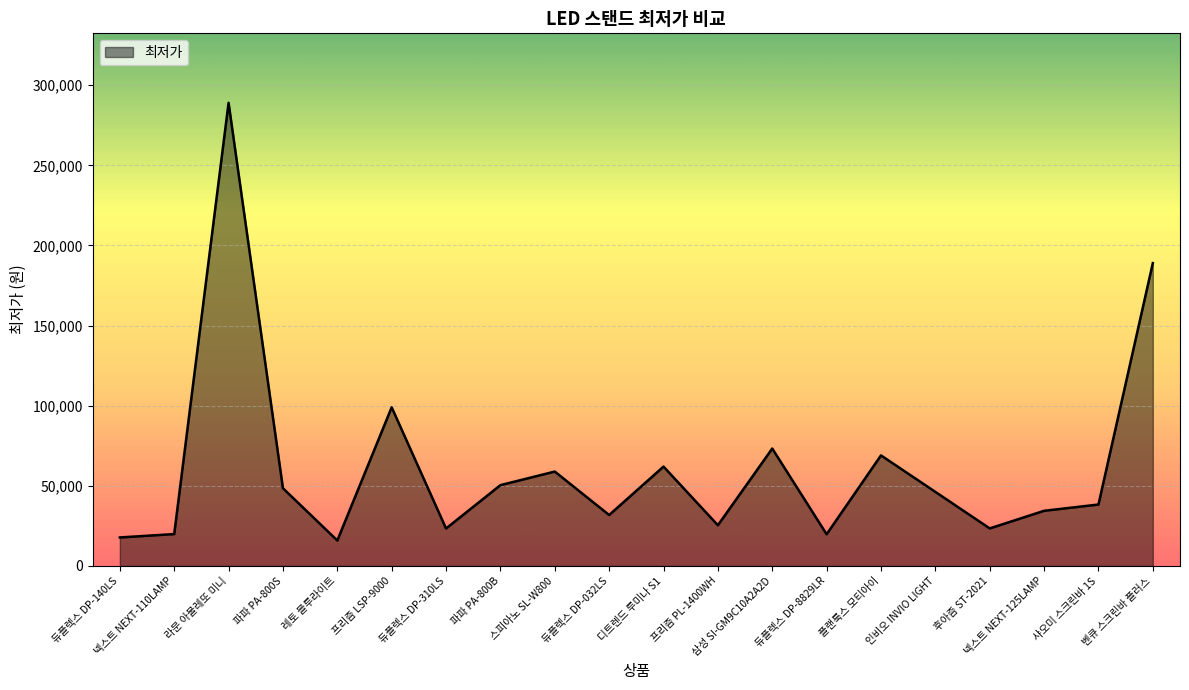

The chart shows a value of 17790 at 듀플렉스 DP-140LS. True or false?

True